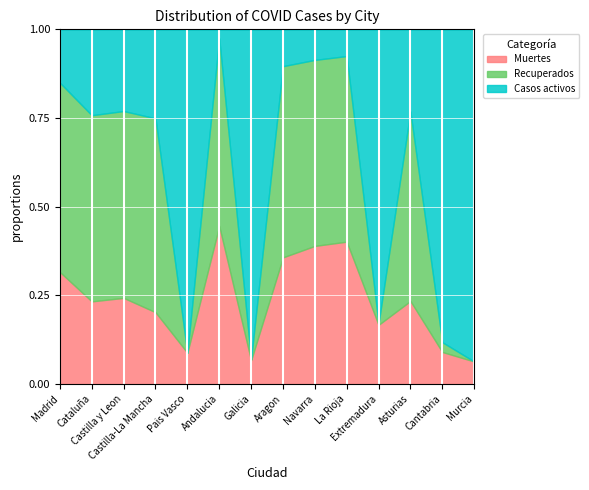

How many lines are shown in the chart?

3